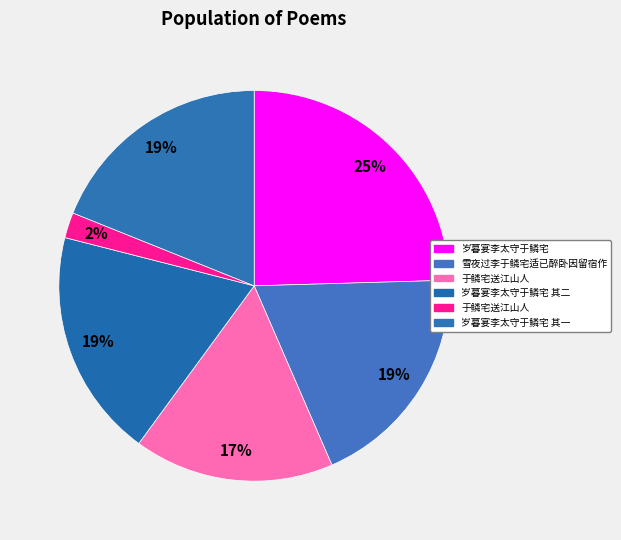

What is the largest slice in the pie chart?

岁暮宴李太守于鳞宅